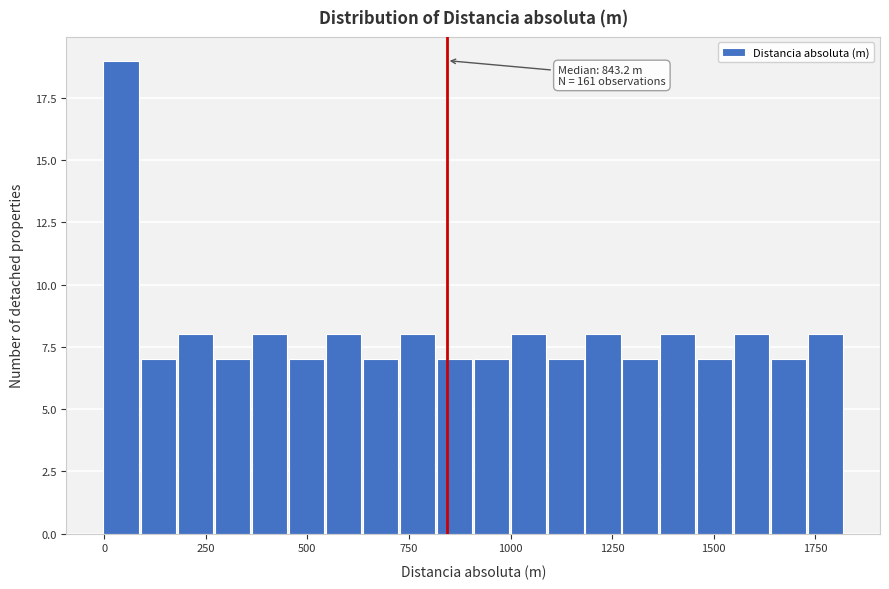

Around what value on the x-axis is the tallest bar? Give the approximate position of its centre, as read against the axis.

50